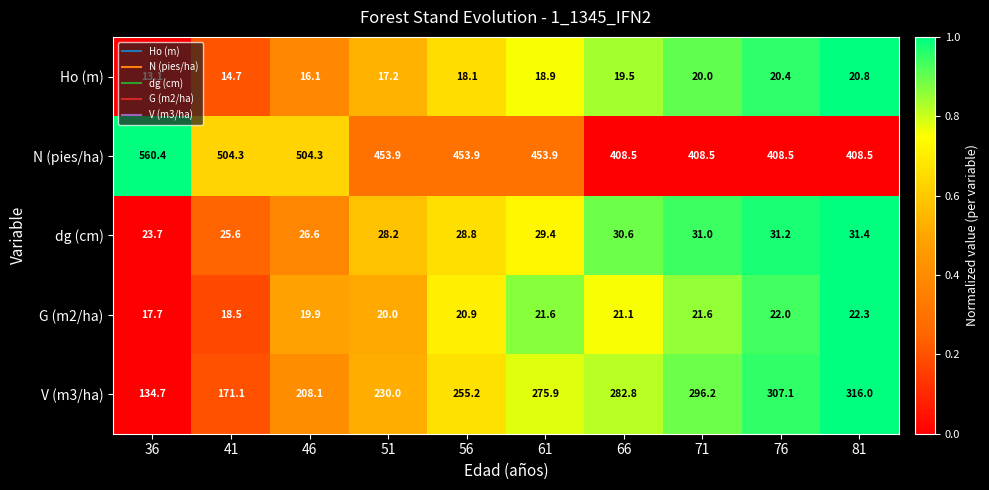

Count the number of categories in the chart.

10